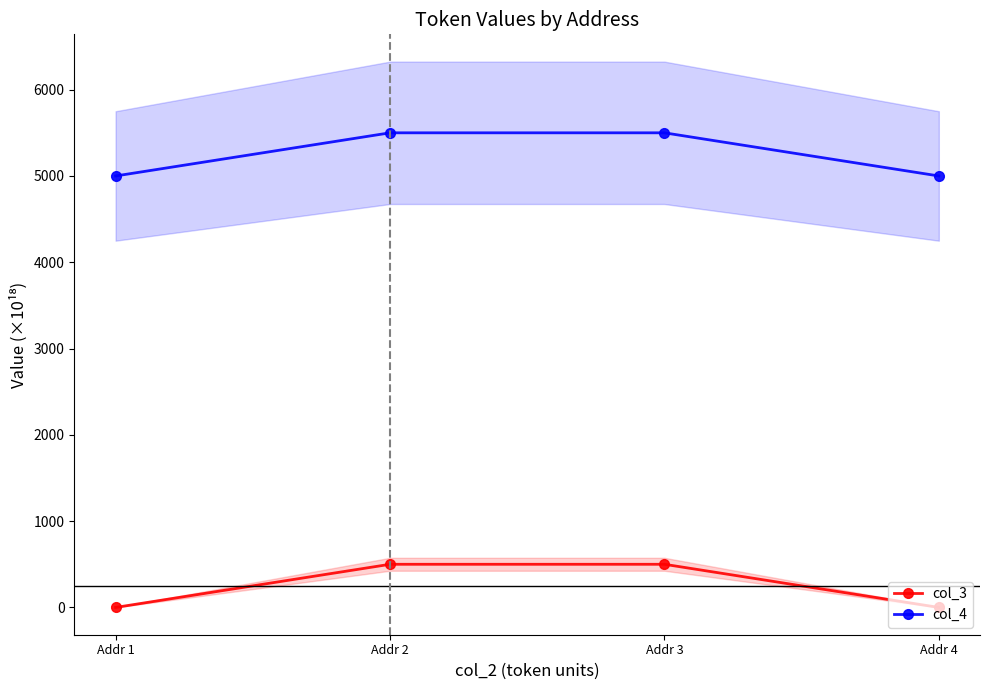

Is it true that col_3 equals 198 at Addr 2?

False